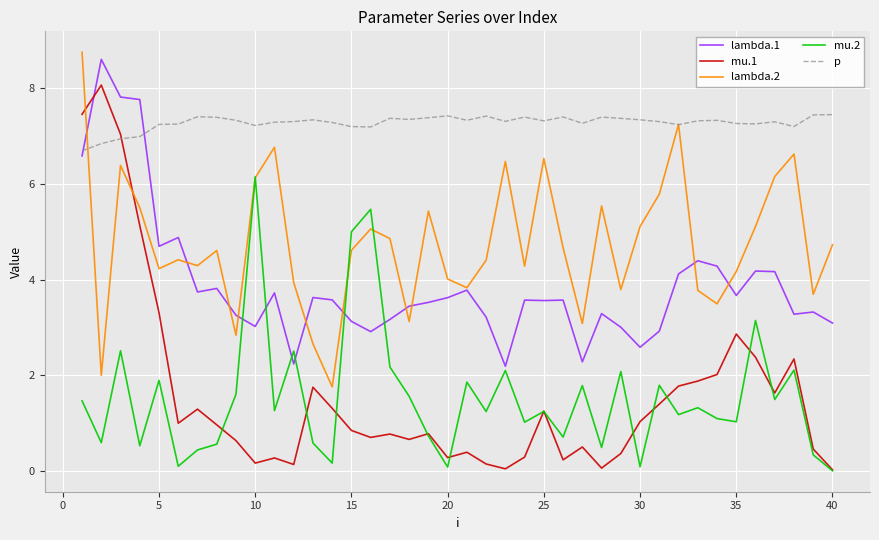

Does the chart have visible grid lines?

Yes